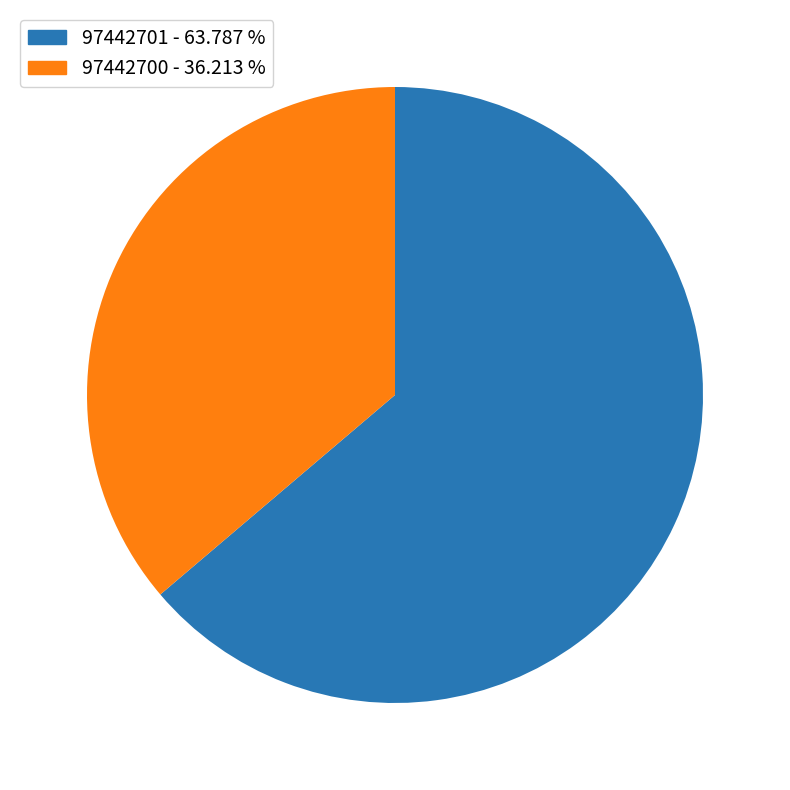

How many slices are in this pie chart?

2